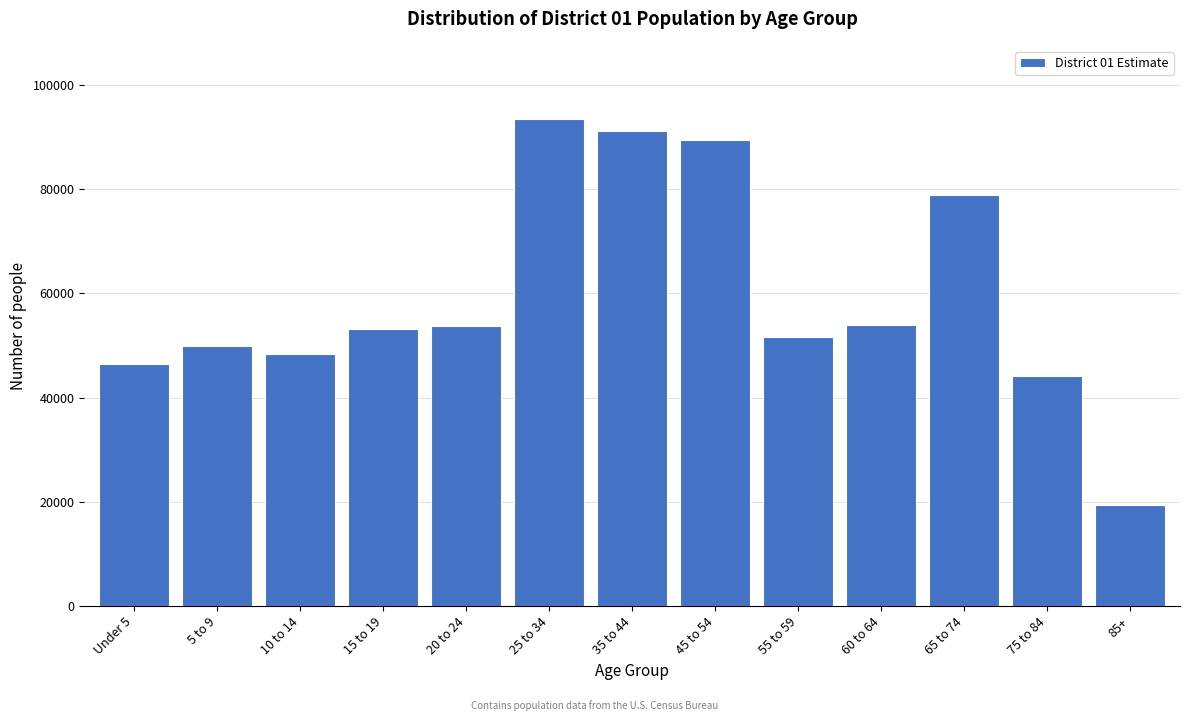

What is the label of the 7th bar from the left?

35 to 44